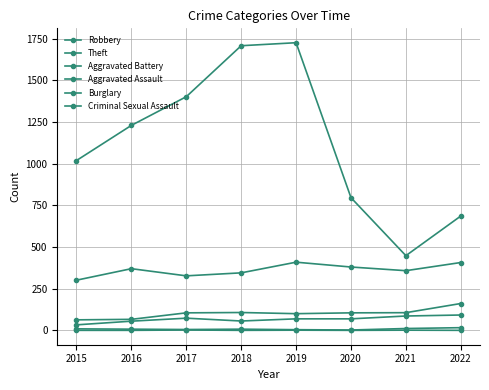

Between 2015 and 2021, which is larger?

2021